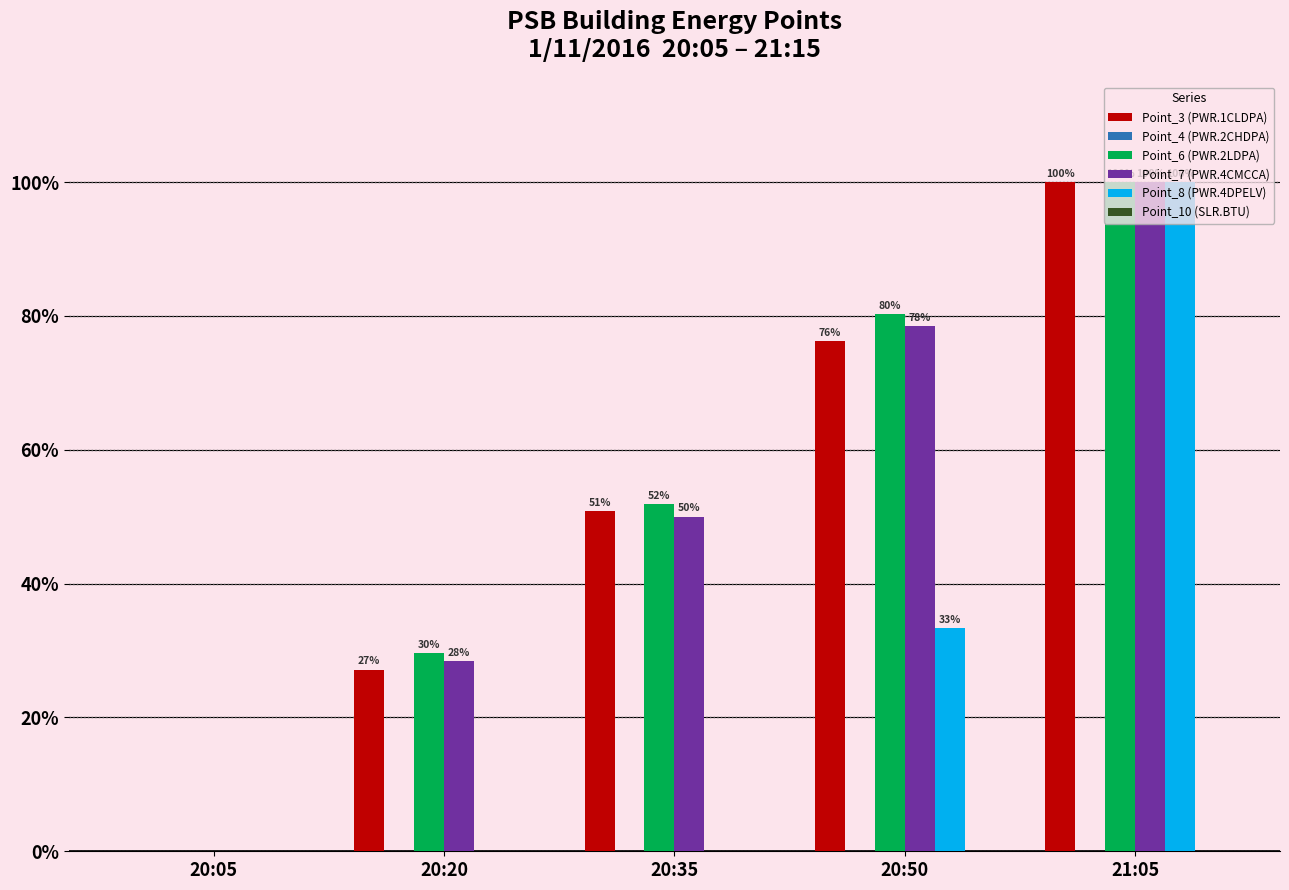

Which series changed the most between 20:35 and 20:50?

Point_8 (PWR.4DPELV)